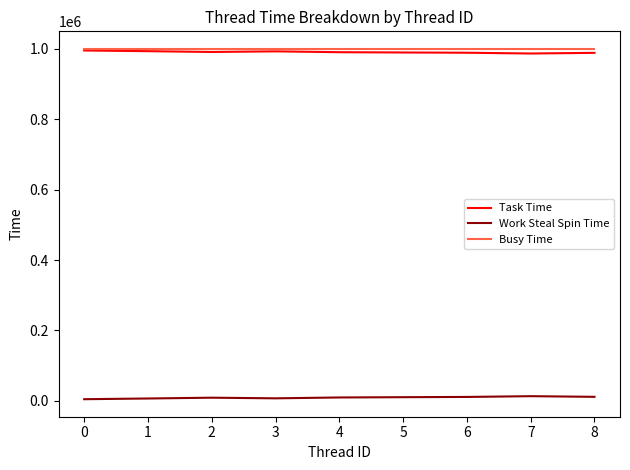

At how many categories does at least one series exceed 918067?

9